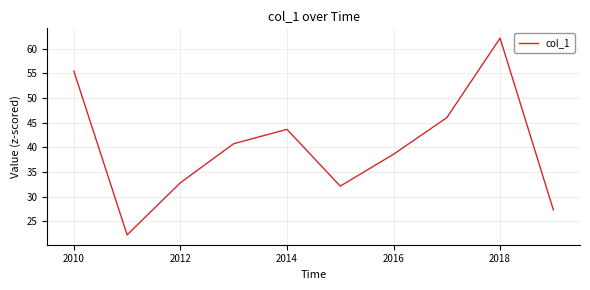

What is the difference between the maximum and minimum values?

39.8